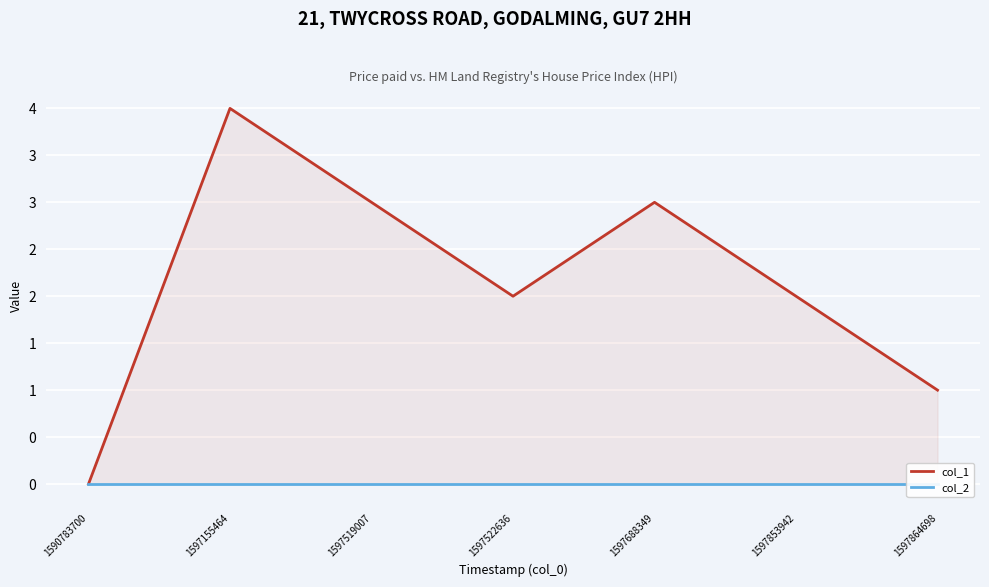

Rank the categories by col_1 value from highest to lowest.

1597155464, 1597519007, 1597688349, 1597522636, 1597853942, 1597864698, 1590783700